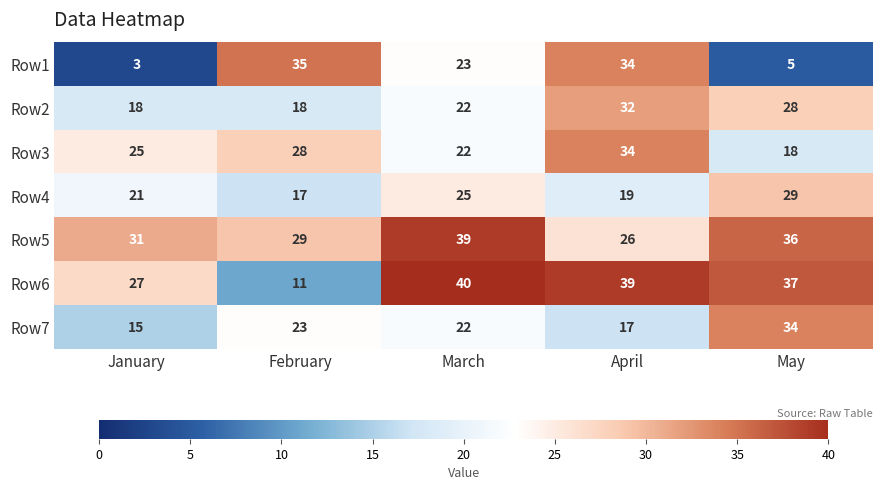

Is it true that Row5 equals 31 at January?

True